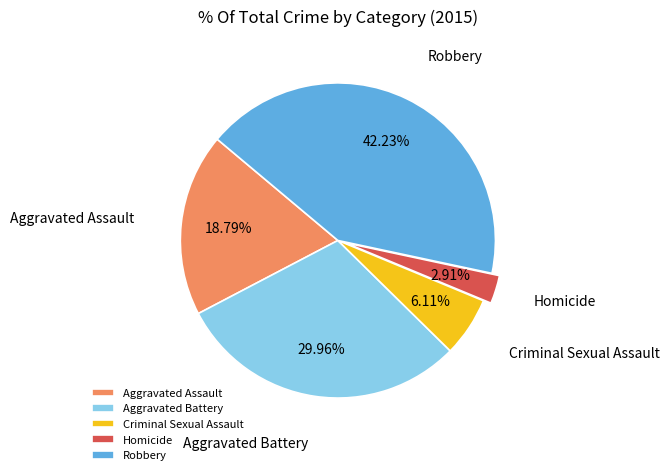

Count the number of slices in the pie.

5